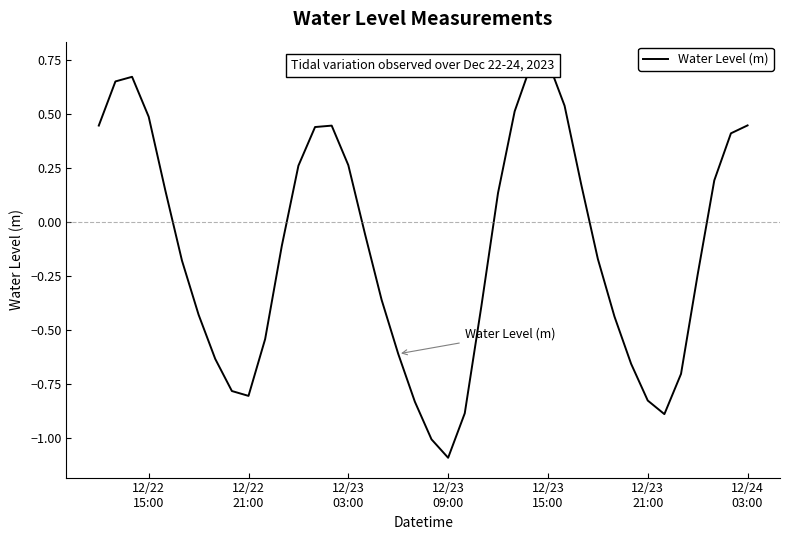

Reading left to right, transcribe all the data shown in this chart.

0.4	0.7	0.7	0.5	0.1	-0.2	-0.4	-0.6	-0.8	-0.8	-0.5	-0.1	0.3	0.4	0.4	0.3	-0.1	-0.4	-0.6	-0.8	-1.0	-1.1	-0.9	-0.4	0.1	0.5	0.7	0.7	0.5	0.2	-0.2	-0.4	-0.7	-0.8	-0.9	-0.7	-0.2	0.2	0.4	0.4